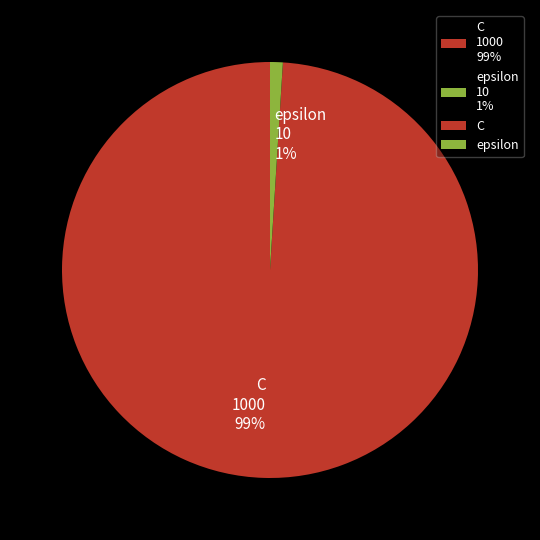

What is the largest slice in the pie chart?

C